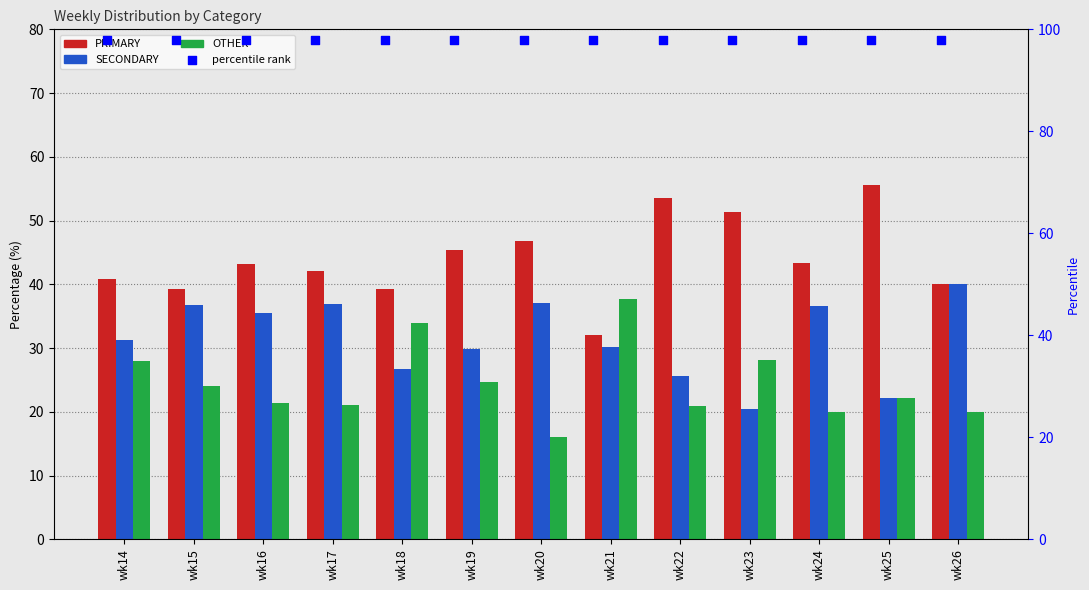

Which series contains the highest Y value?

percentile rank